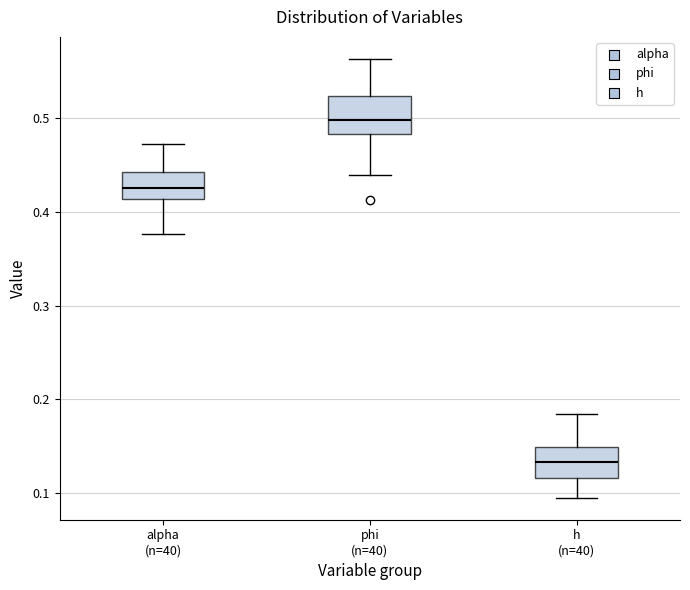

Reading left to right, transcribe this box plot: for each box, give where its median line is, the range the box spans, and where its two whiskers end, as read against the y-axis. The values are not printed on the chart, so give them approximately, as read against the axis.

alpha (n=40): median 0.43, box 0.41 to 0.44, whiskers 0.38 to 0.47
phi (n=40): median 0.50, box 0.48 to 0.52, whiskers 0.44 to 0.56
h (n=40): median 0.13, box 0.12 to 0.15, whiskers 0.09 to 0.18